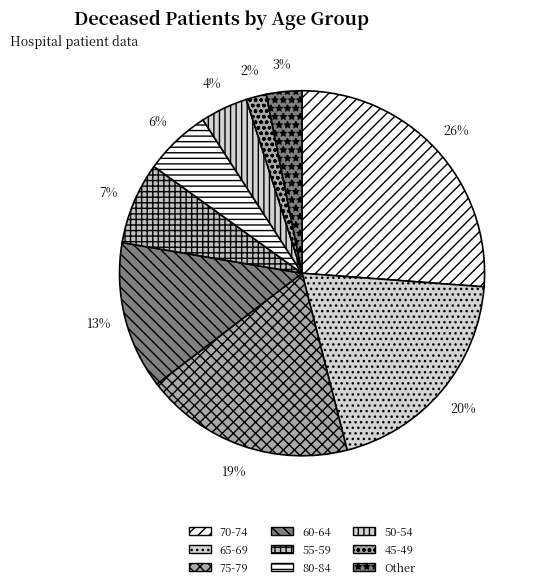

How many segments does this pie chart have?

9